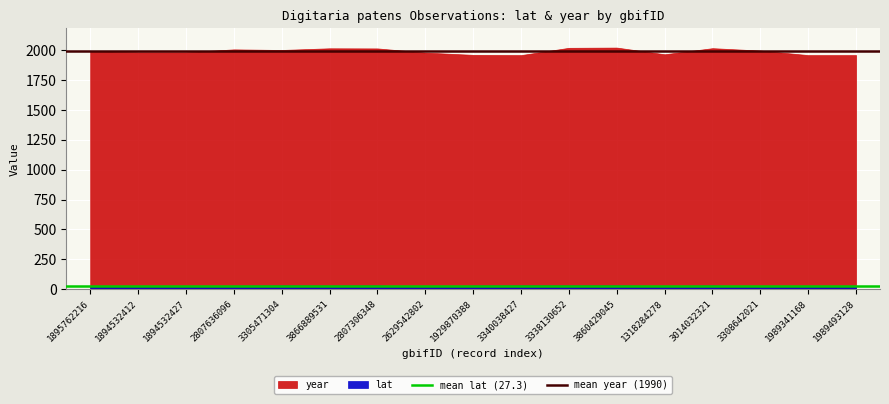

What is the approximate value of mean lat (27.3) at 1895762216?

27.3